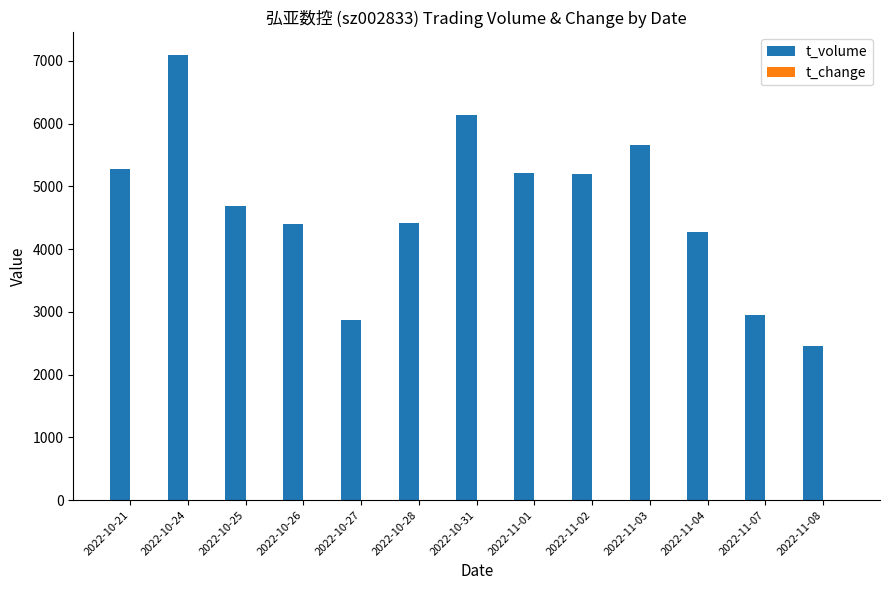

Are the bars grouped side by side (vs. stacked)?

Yes